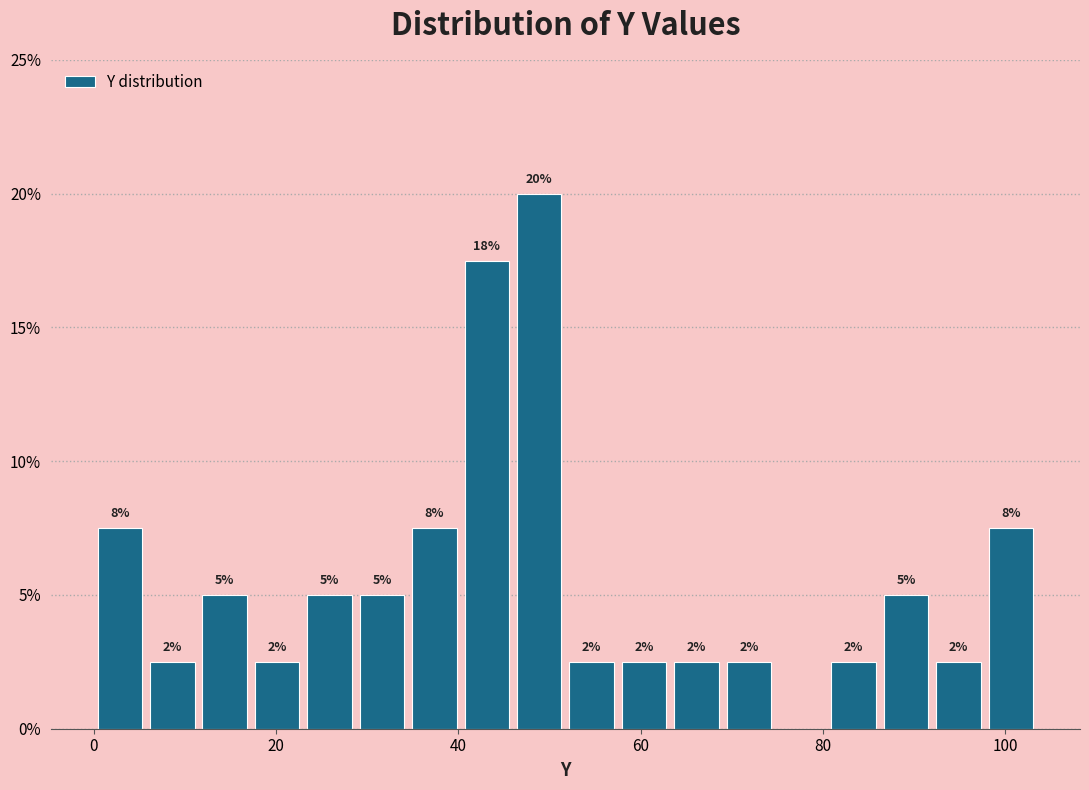

Read against the x-axis, roughly where is the centre of the tallest bar?

48